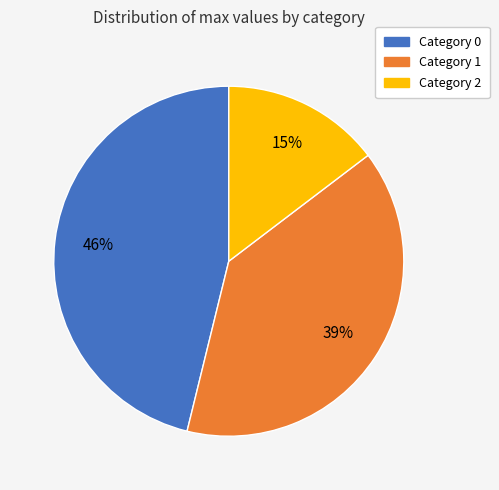

Does any single category account for the majority?

No